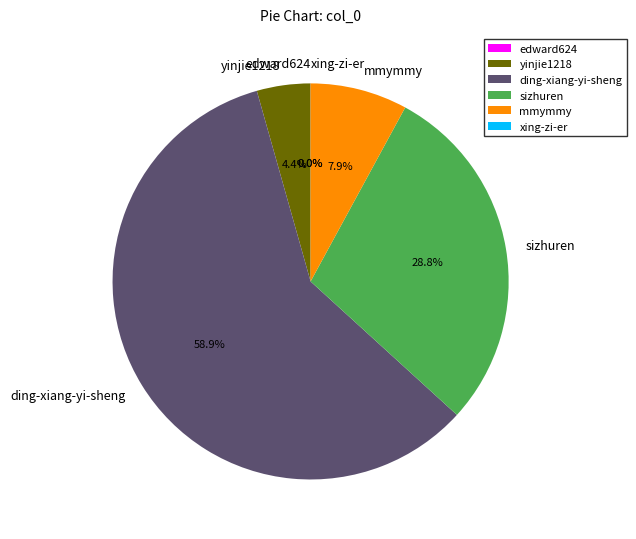

Which category has the biggest portion of the pie?

ding-xiang-yi-sheng